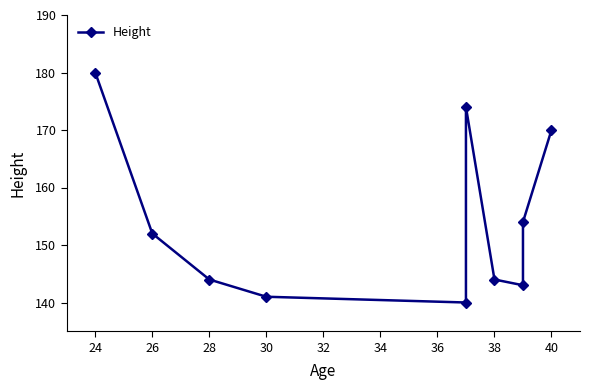

How many points are higher than both their immediate neighbors (excluding endpoints)?

1